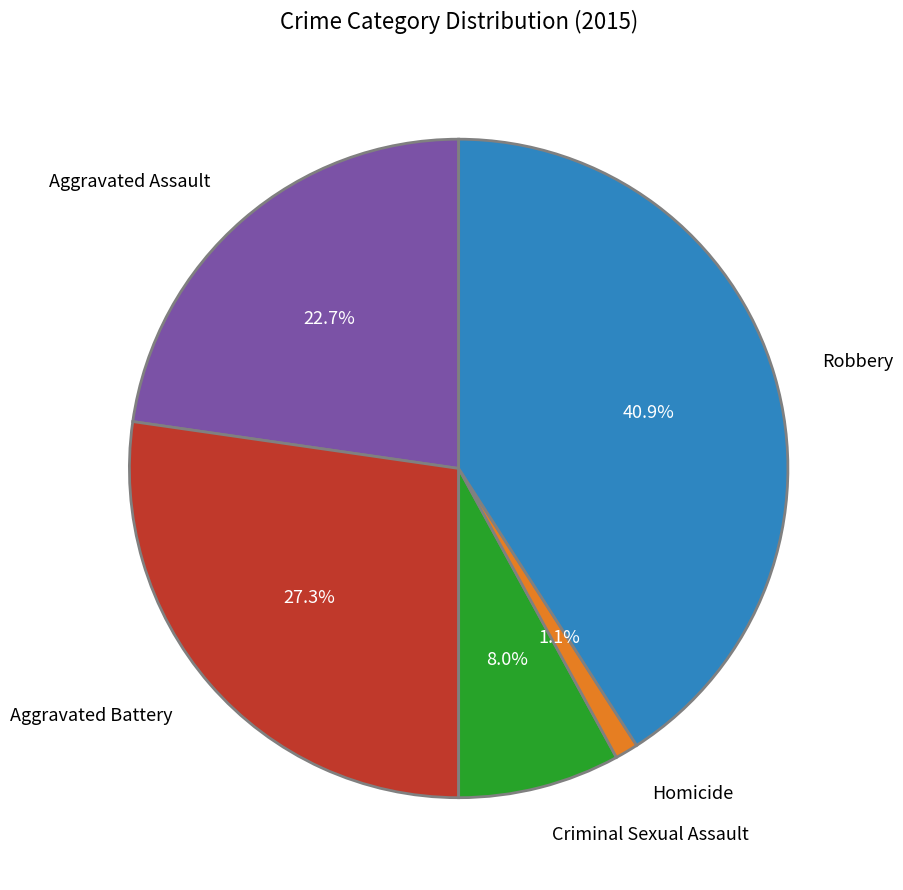

Which category has the smallest portion of the pie?

Homicide